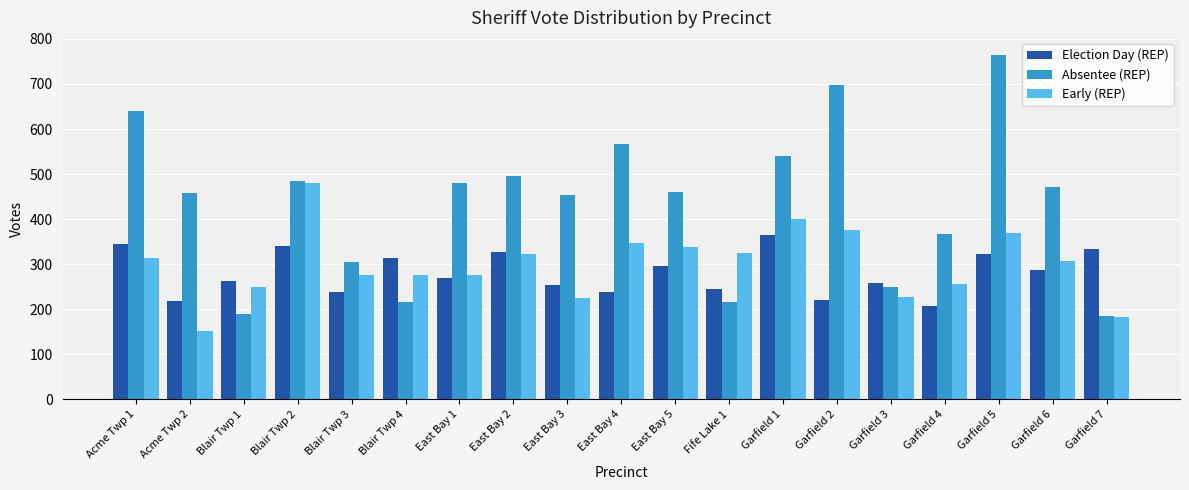

What is the total value across all series at Blair Twp 4?

805